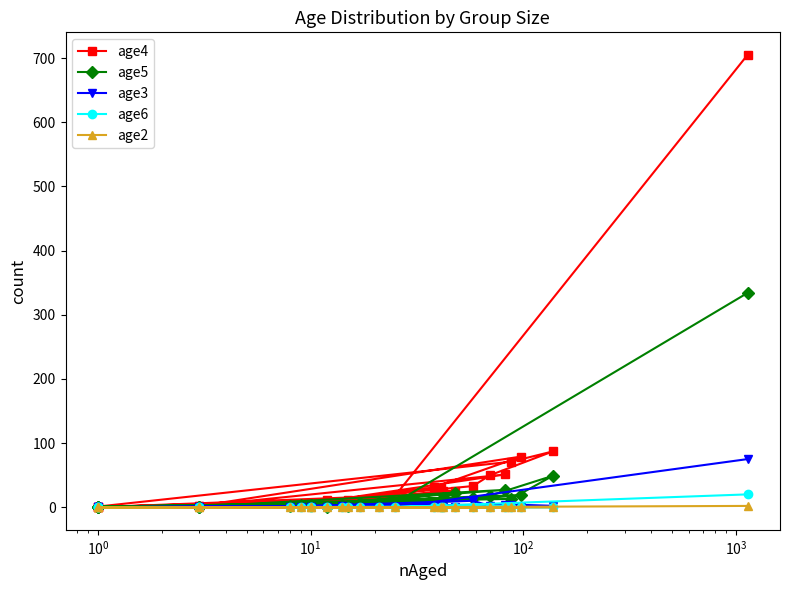

Is the value of age2 at 16 greater than the value of age5 at $\mathdefault{10^{5}}$?

No